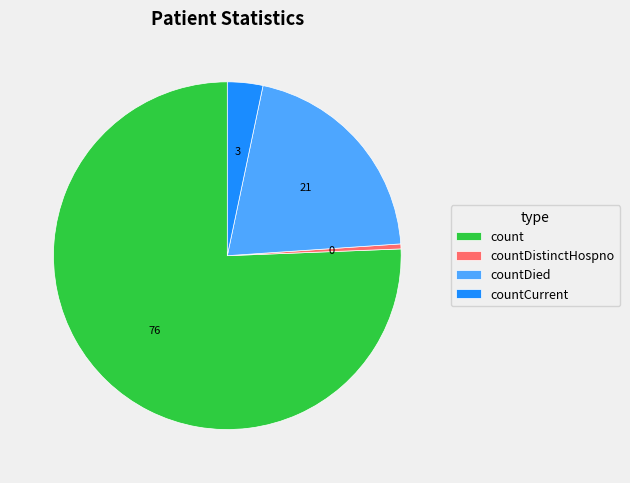

Rank the categories by value from lowest to highest.

countDistinctHospno, countCurrent, countDied, count